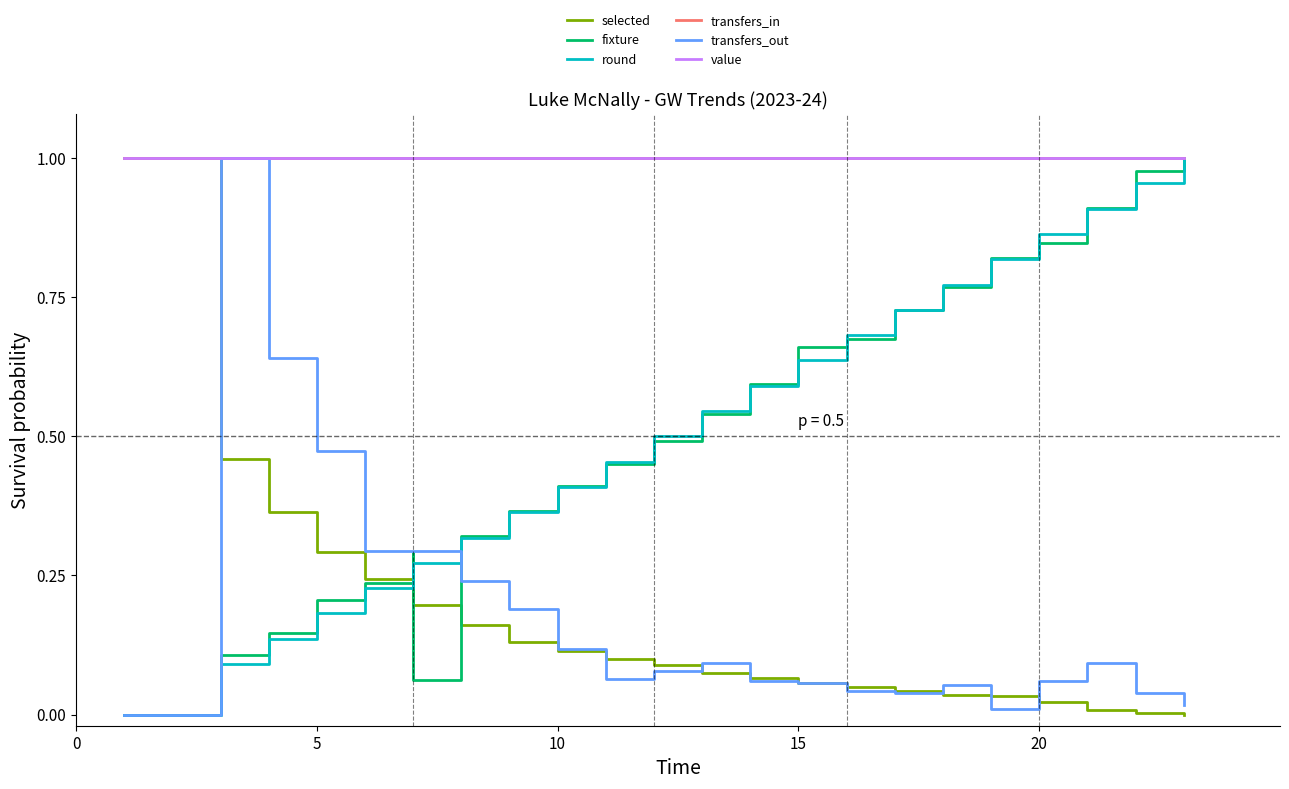

What is the lowest value of the value series?

1.0